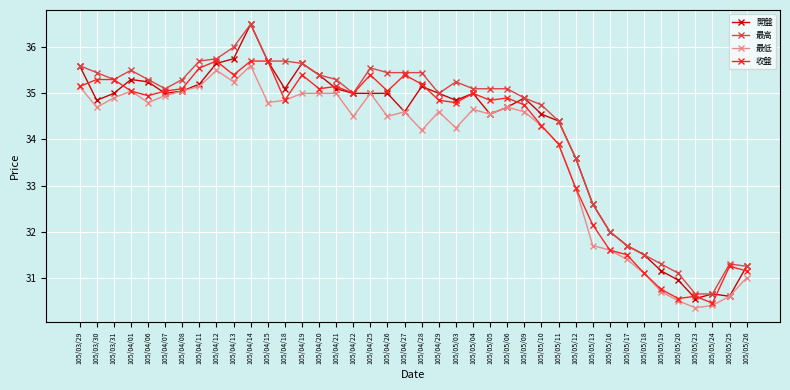

The 收盤 series shows 34.8 at 105/05/09. True or false?

True